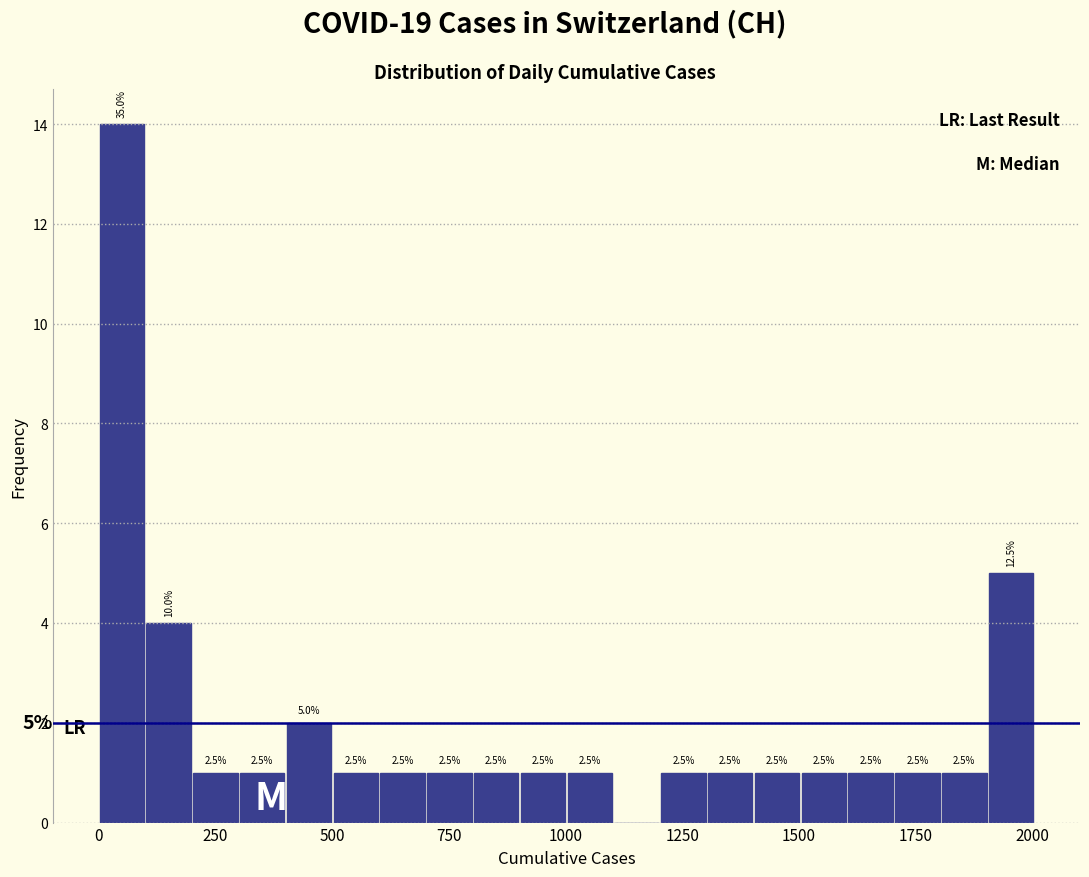

Around what value on the x-axis is the tallest bar? Give the approximate position of its centre, as read against the axis.

50